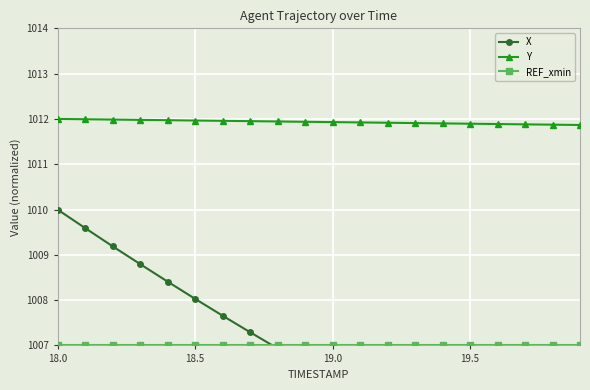

What is the lowest value of the Y series?

1011.9